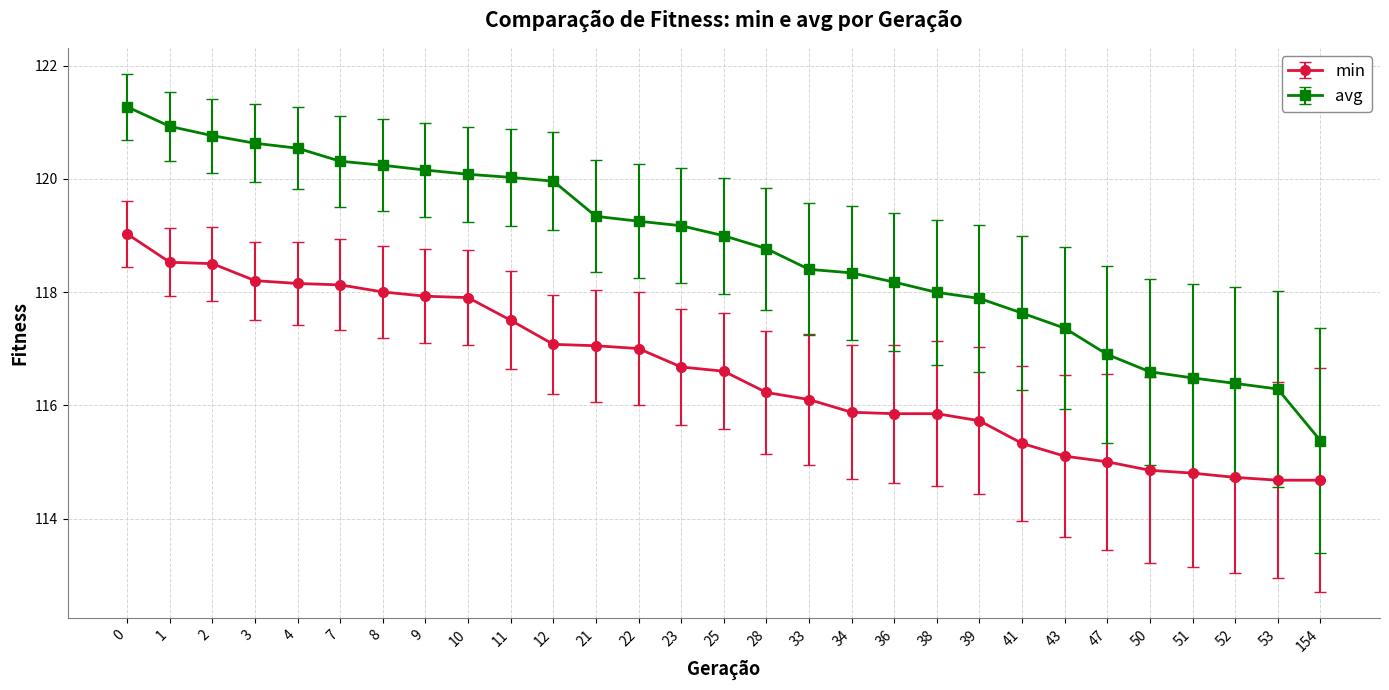

Is it true that avg equals 52.9 at 23?

False